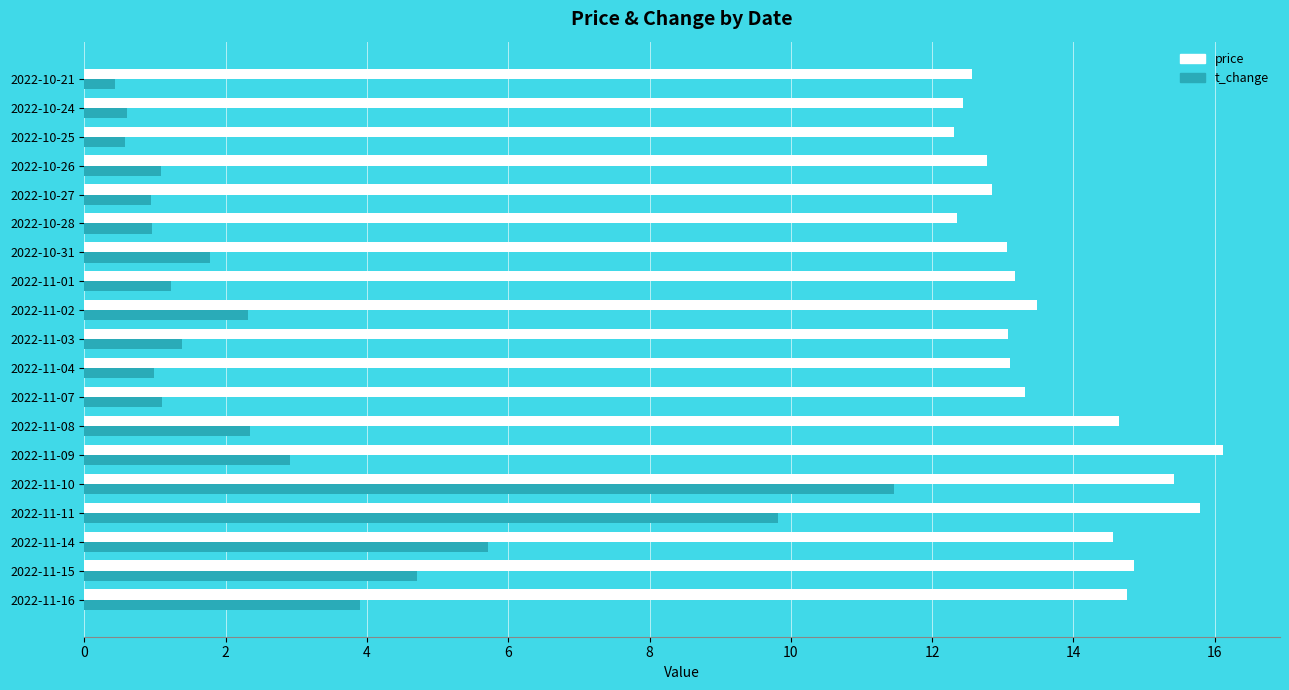

What is the average value of the price series?

13.7